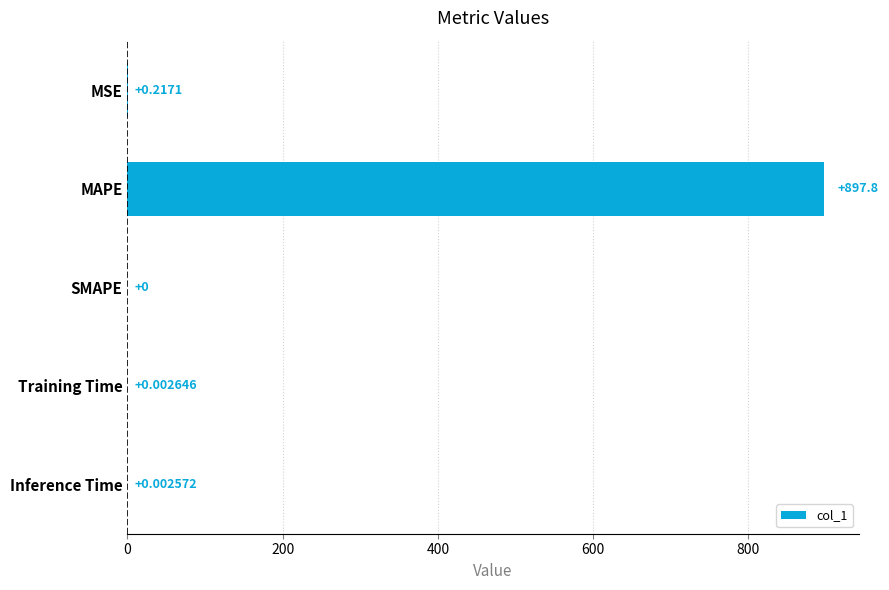

What is the sum of the values at Training Time and MAPE?

897.8